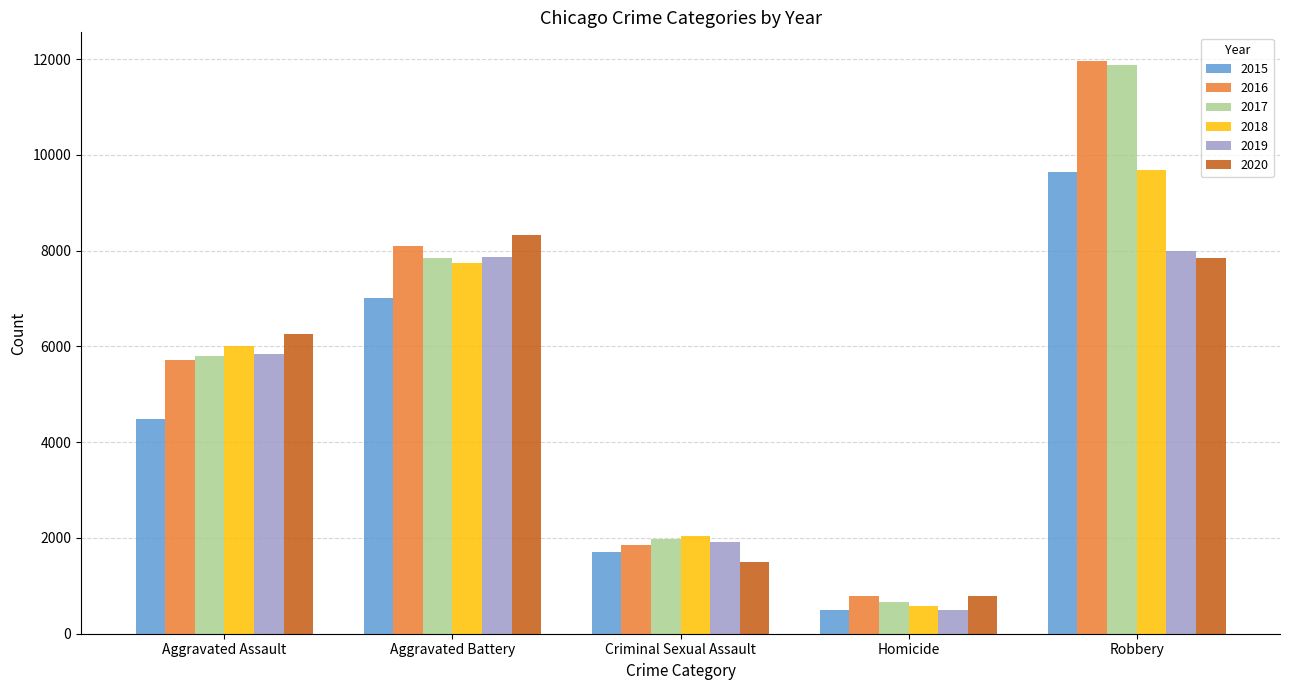

What is the label of the 5th bar from the left?

Robbery